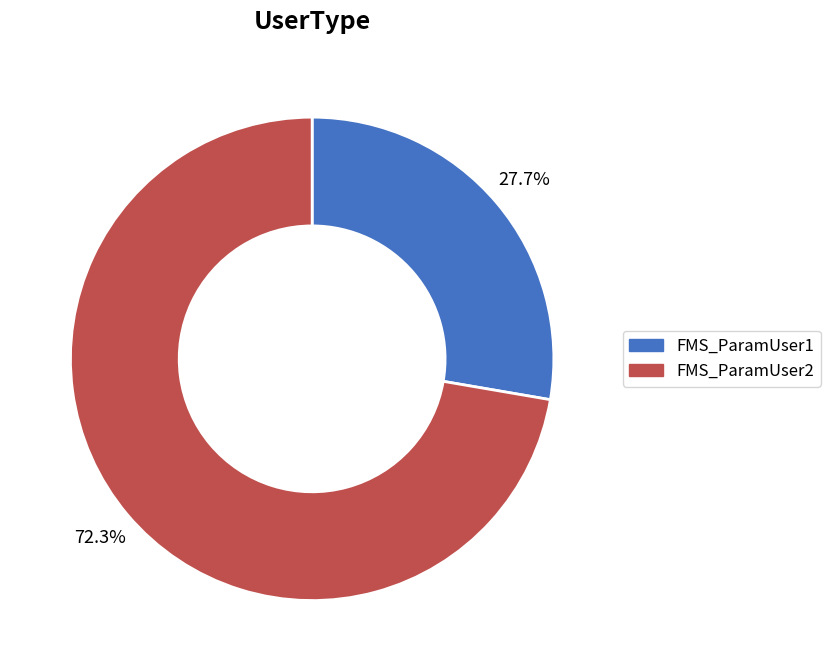

Rank the categories by value from highest to lowest.

FMS_ParamUser2, FMS_ParamUser1